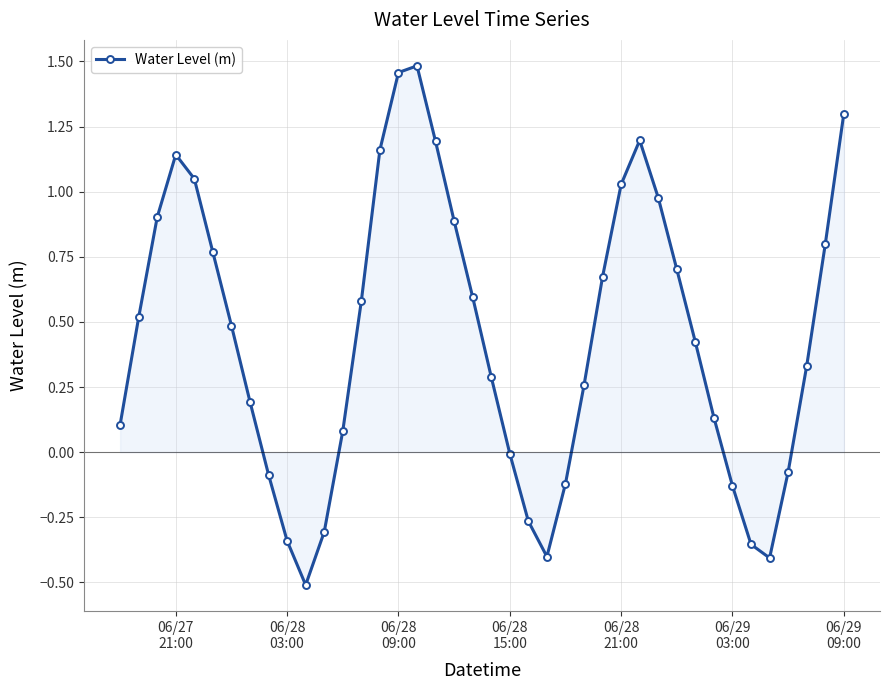

What is the minimum value shown in the chart?

-0.5